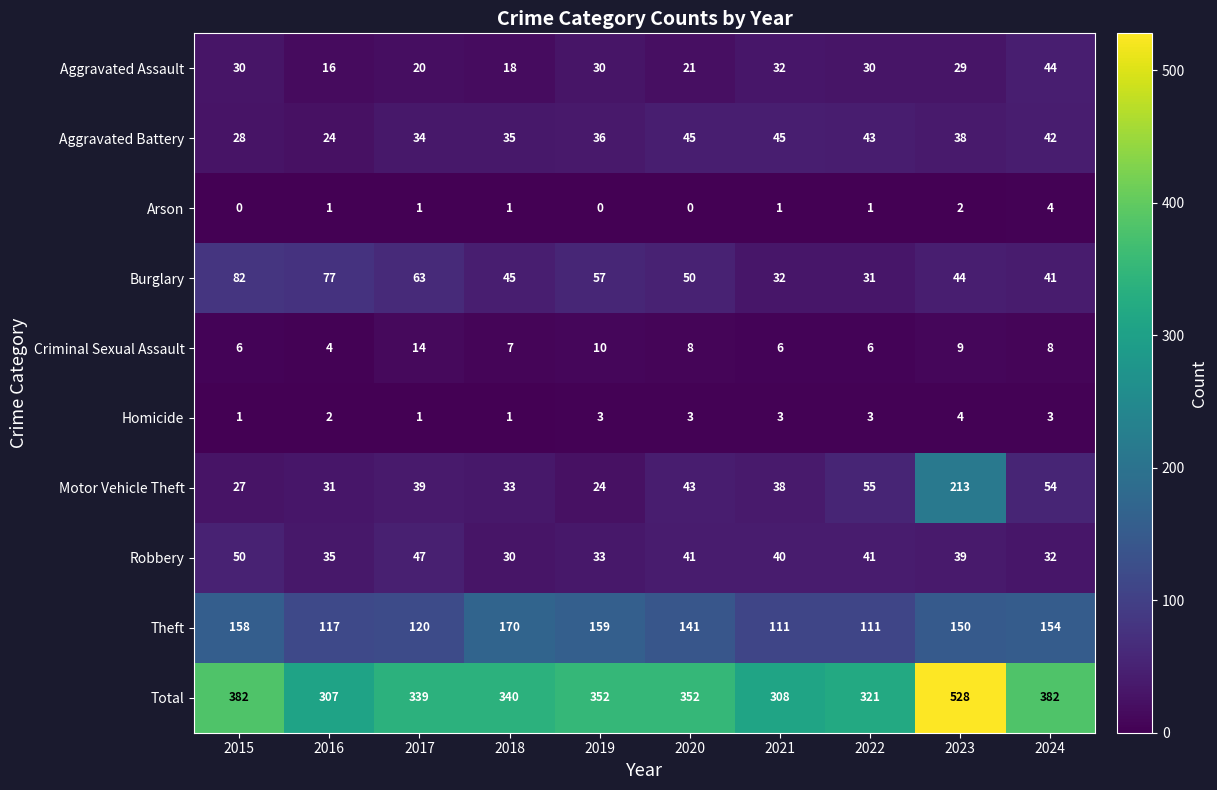

What value does the Burglary series have at 2019, to the nearest 5?

55